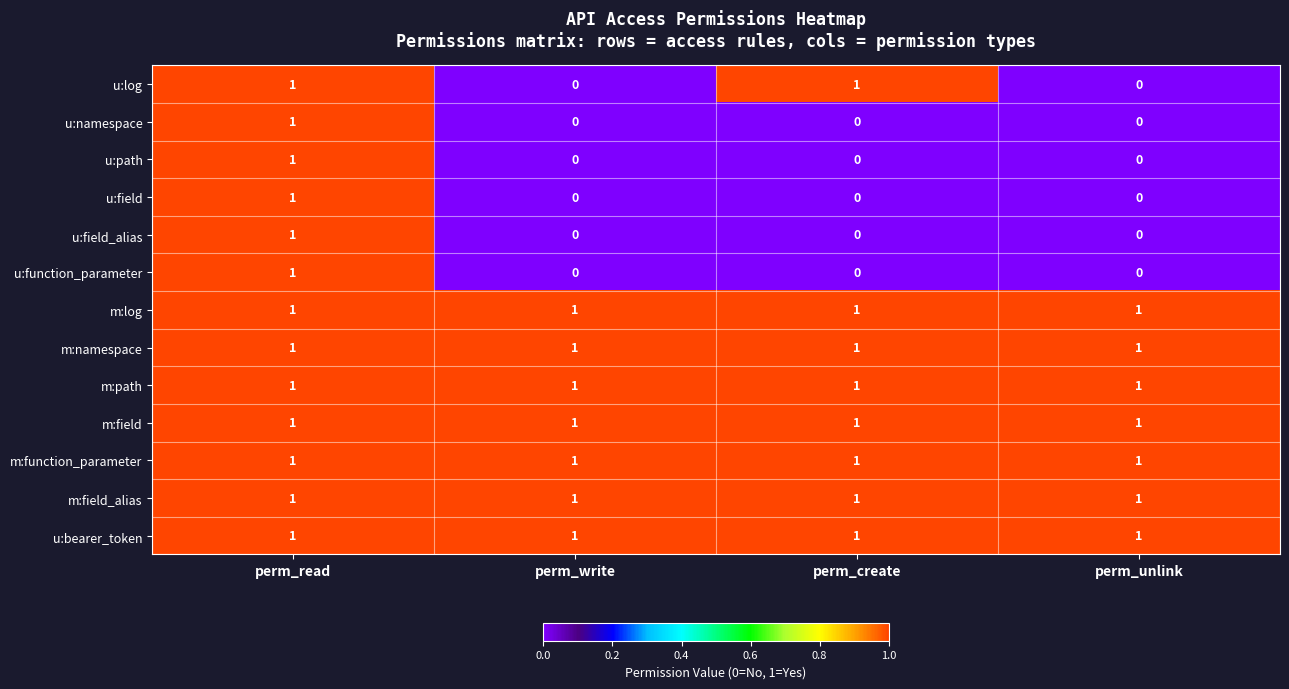

Count the u:namespace values in the range 0 to 1.

4